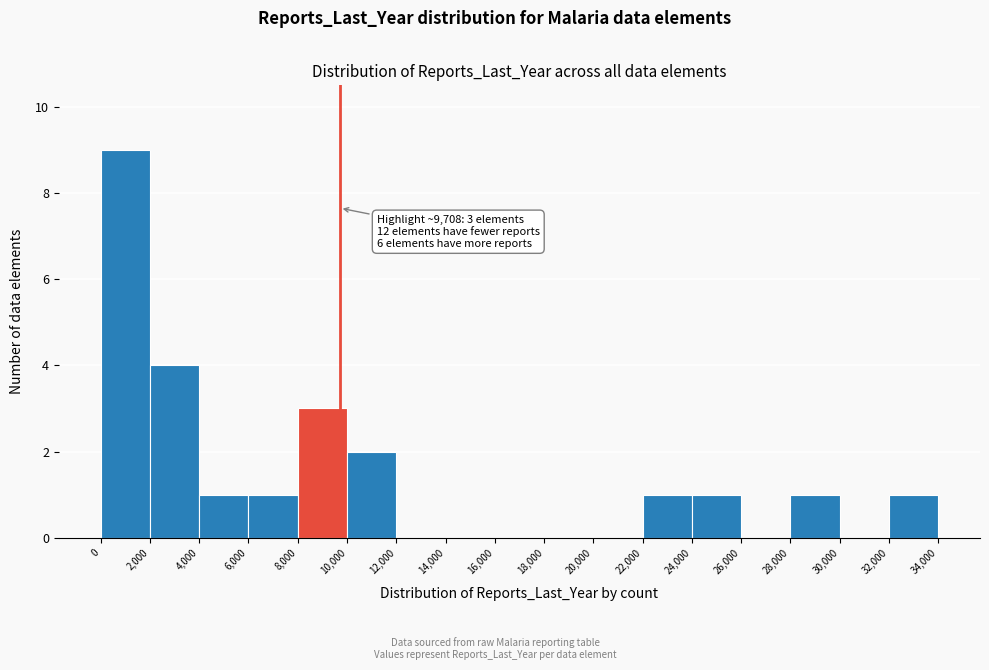

Which range on the x-axis has the tallest bar?

0 to 2,000